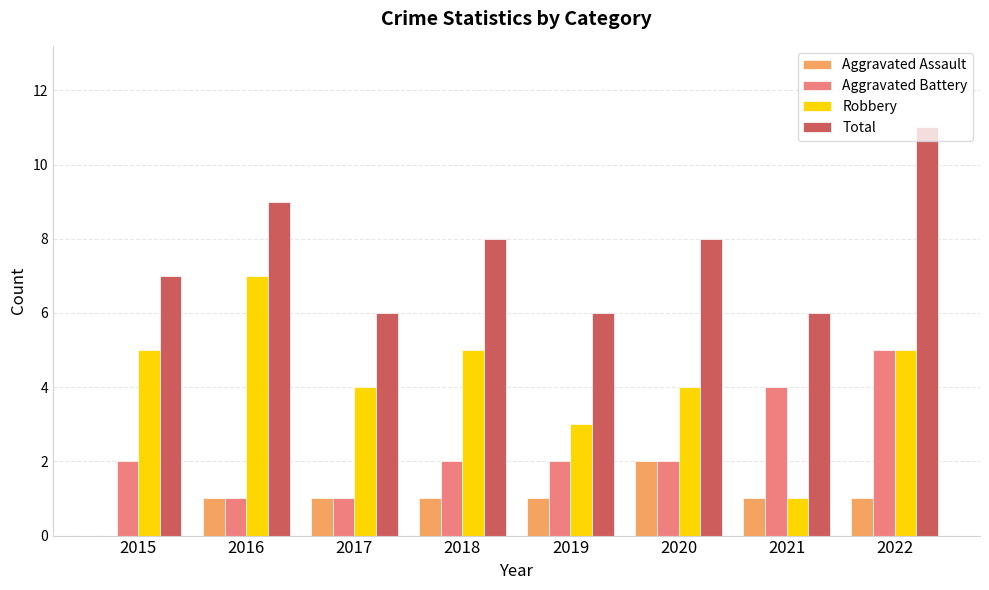

Are the bars horizontal?

No